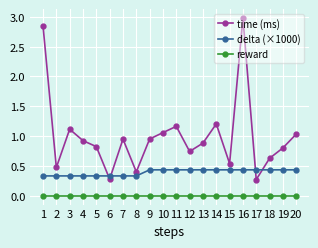

What is the lowest value of the time (ms) series?

0.3